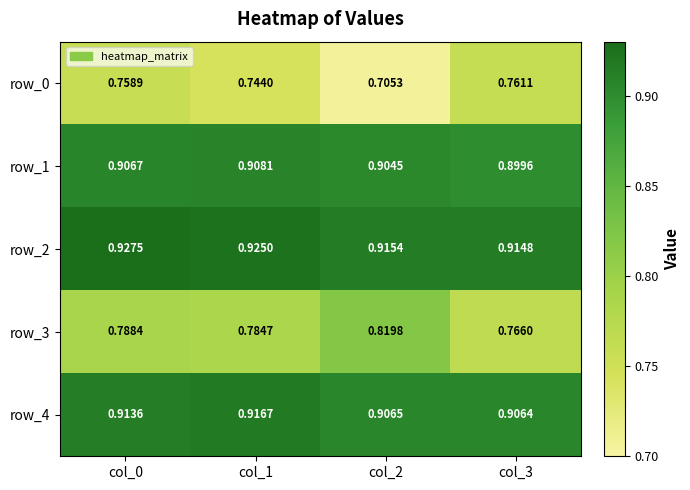

List the series in order of their peak value, highest first.

row_2, row_4, row_1, row_3, row_0